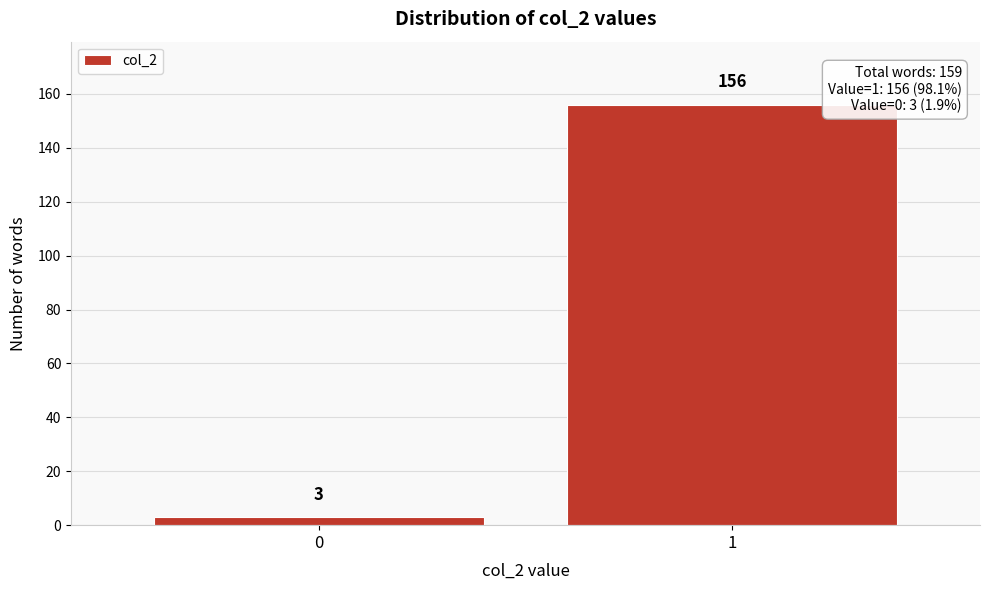

Reading left to right, extract all data points from this chart.

3	156